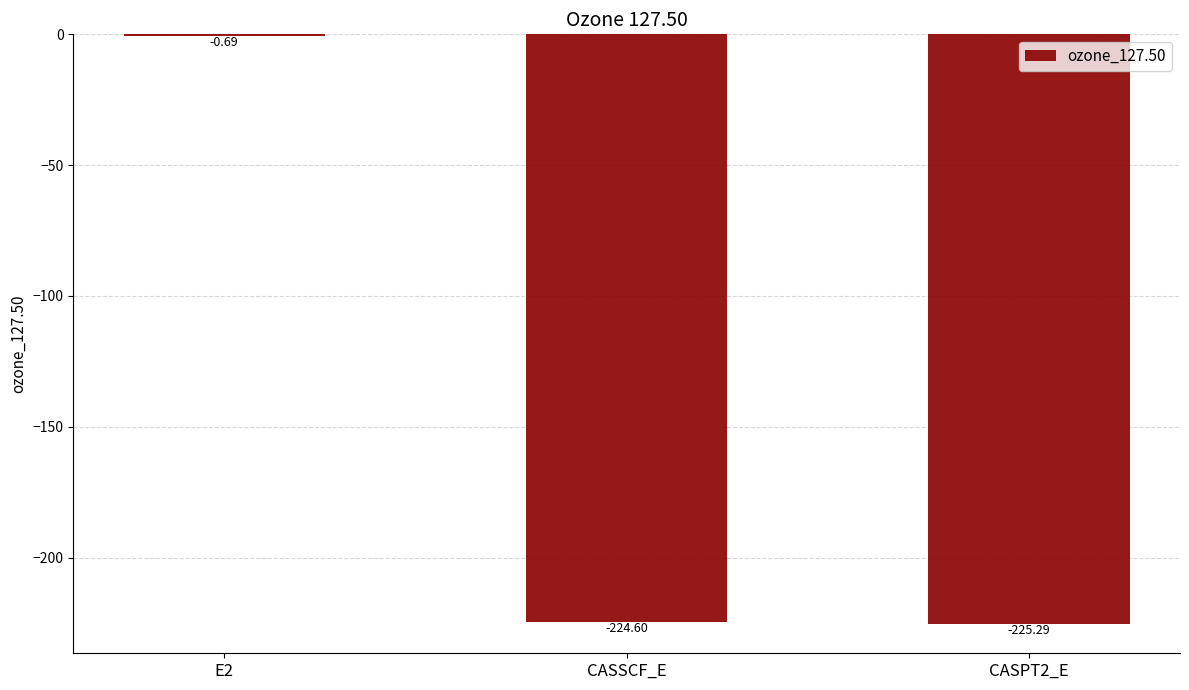

What is the sum of all values?

-450.6